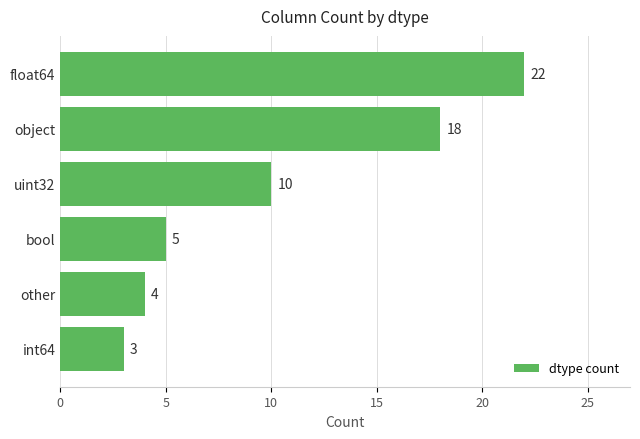

What is the ratio of the value at bool to the value at object?

0.3